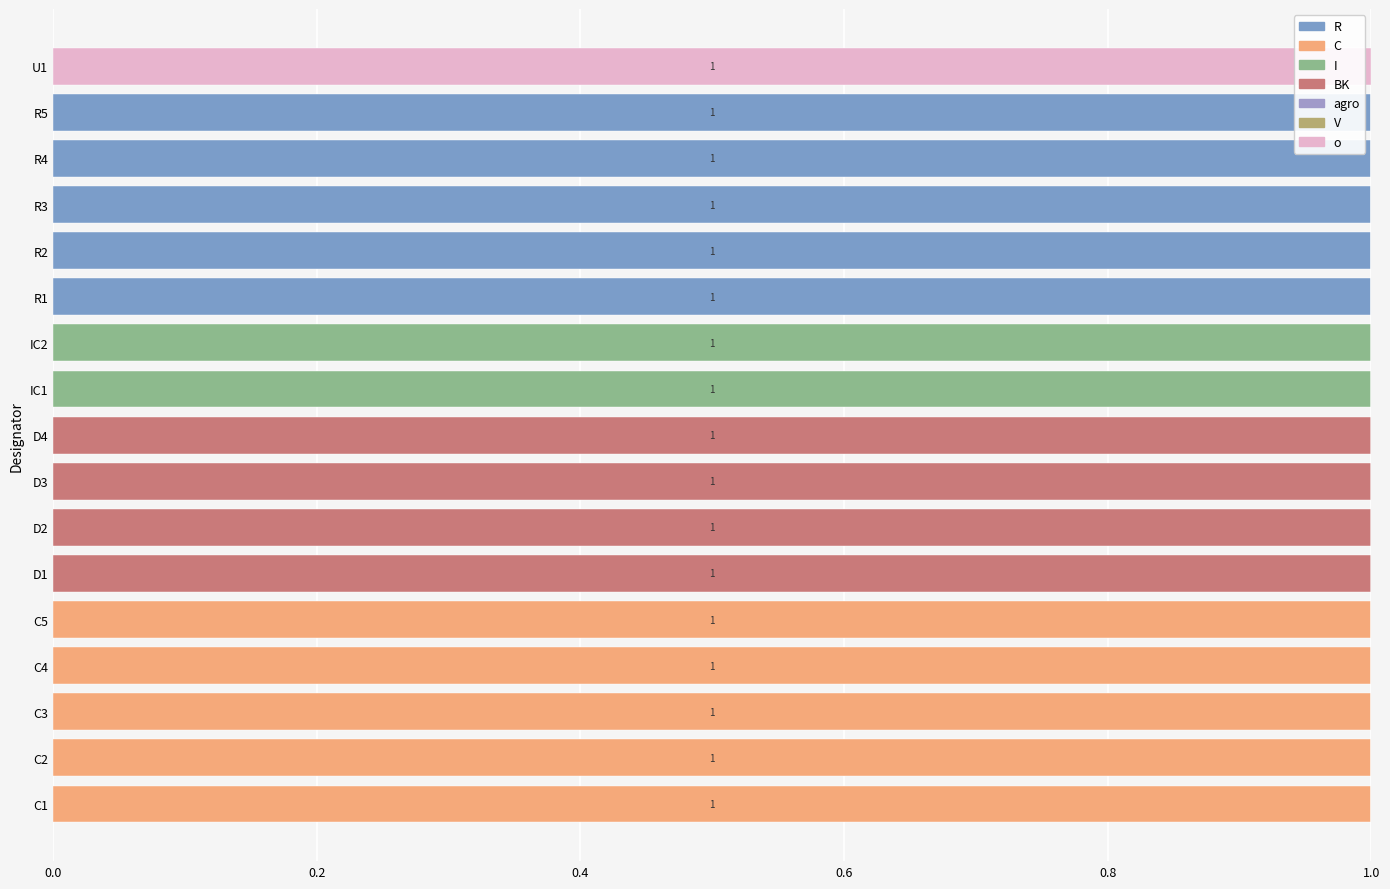

What position from the left is IC2?

11